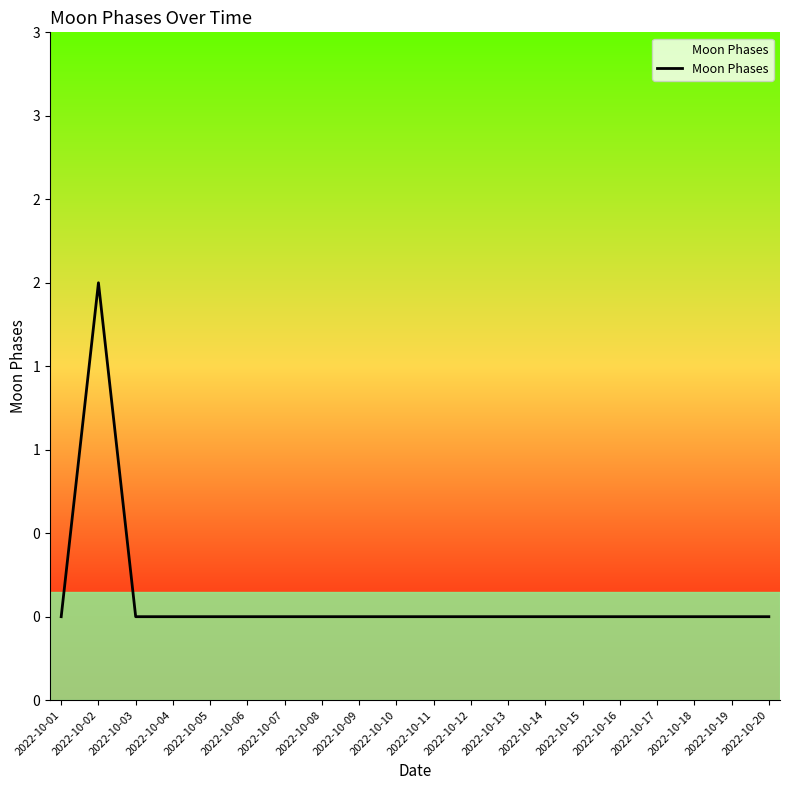

Is this an area chart (filled region under the line)?

No